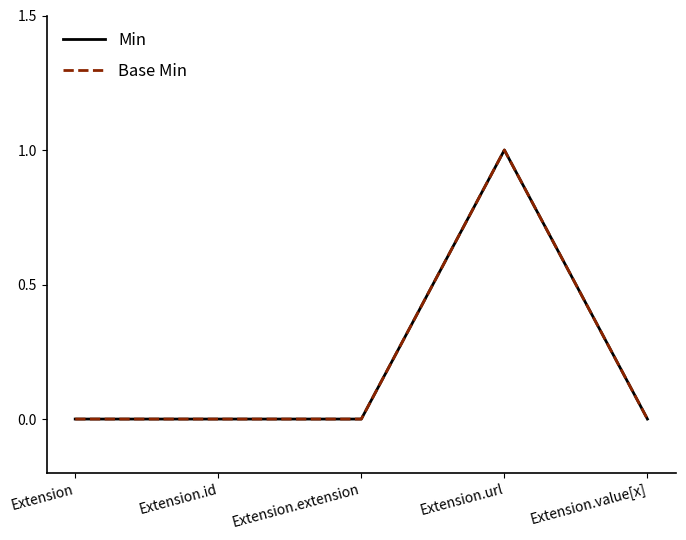

At Extension.url, list the series in order from largest to smallest.

Min, Base Min